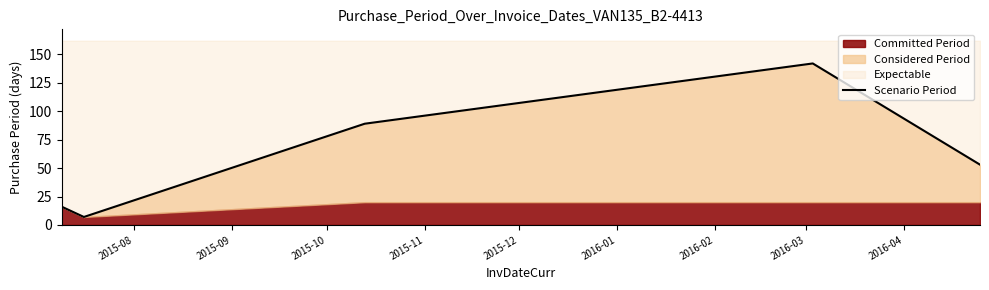

What is the value of the 1st point from the left?

16